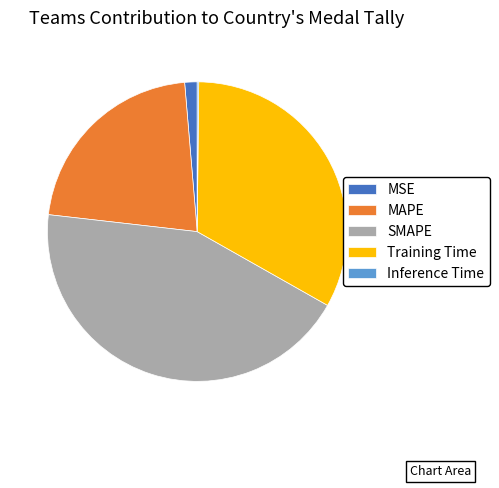

Which has a higher value, SMAPE or Training Time?

SMAPE